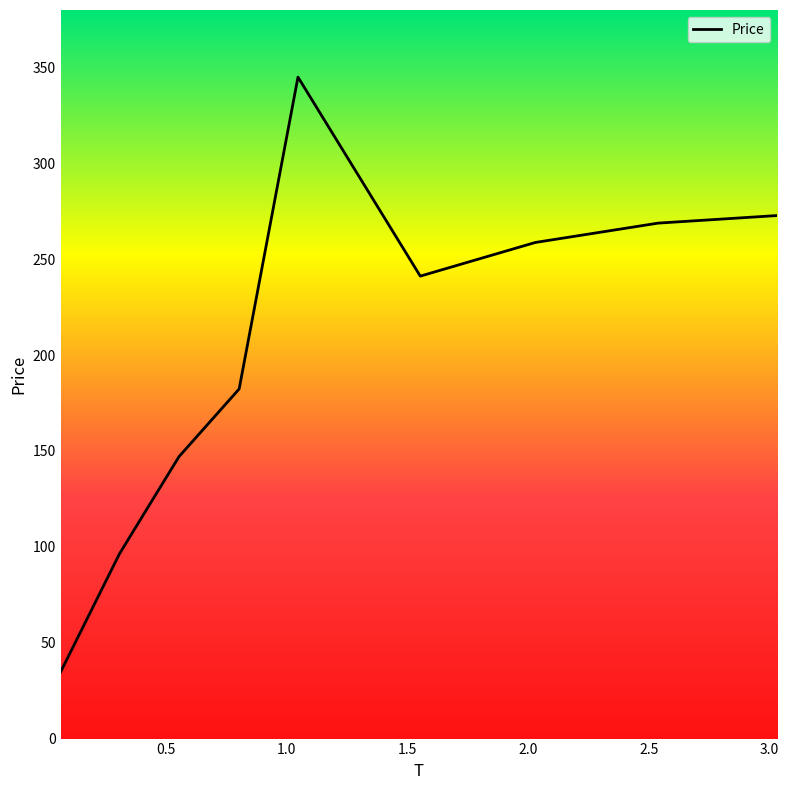

What is the maximum value shown in the chart?

345.0